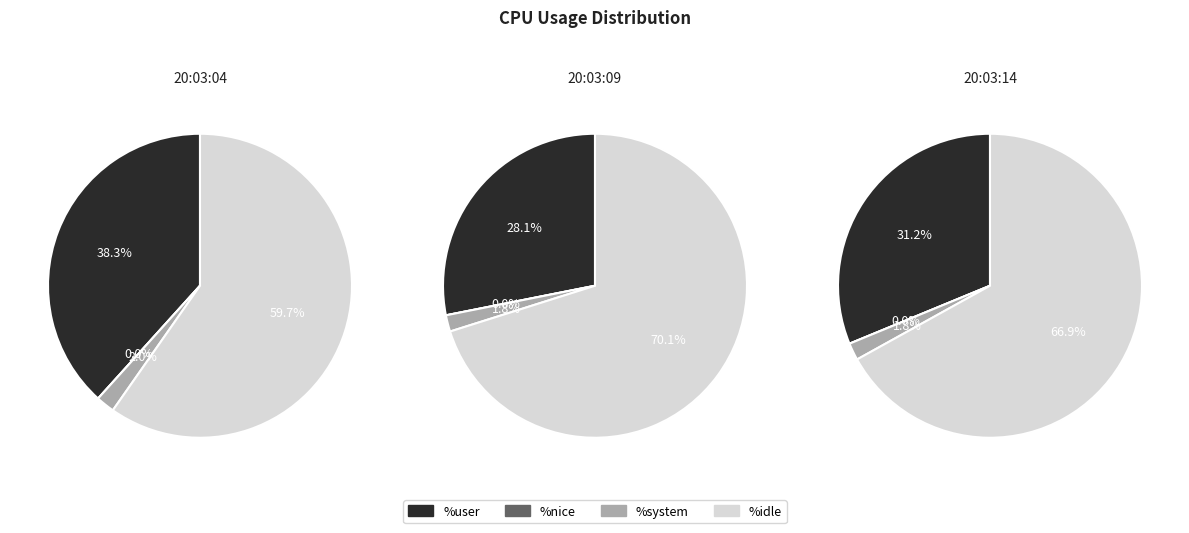

True or false: 0 accounts for 31% of the total.

True